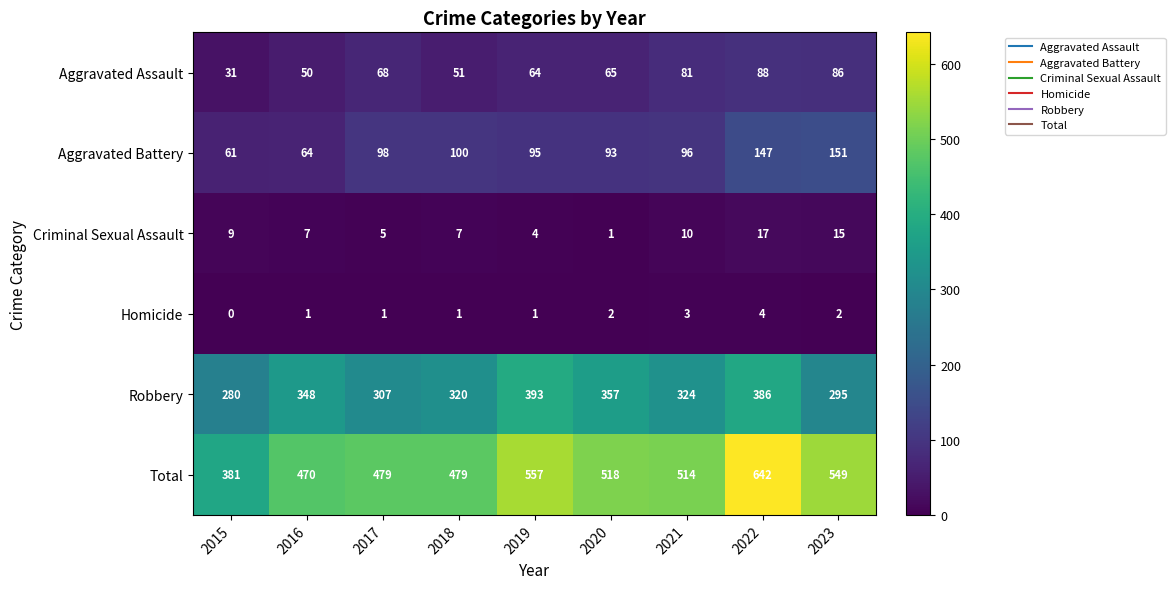

Rank the series at 2016 from highest to lowest value.

Total, Robbery, Aggravated Battery, Aggravated Assault, Criminal Sexual Assault, Homicide